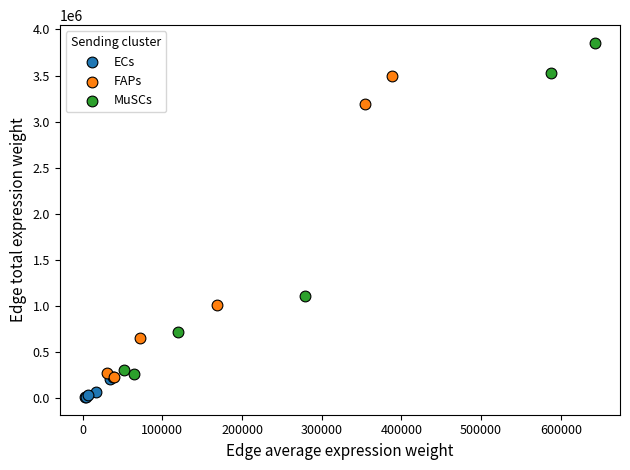

Which series contains the highest Y value?

MuSCs